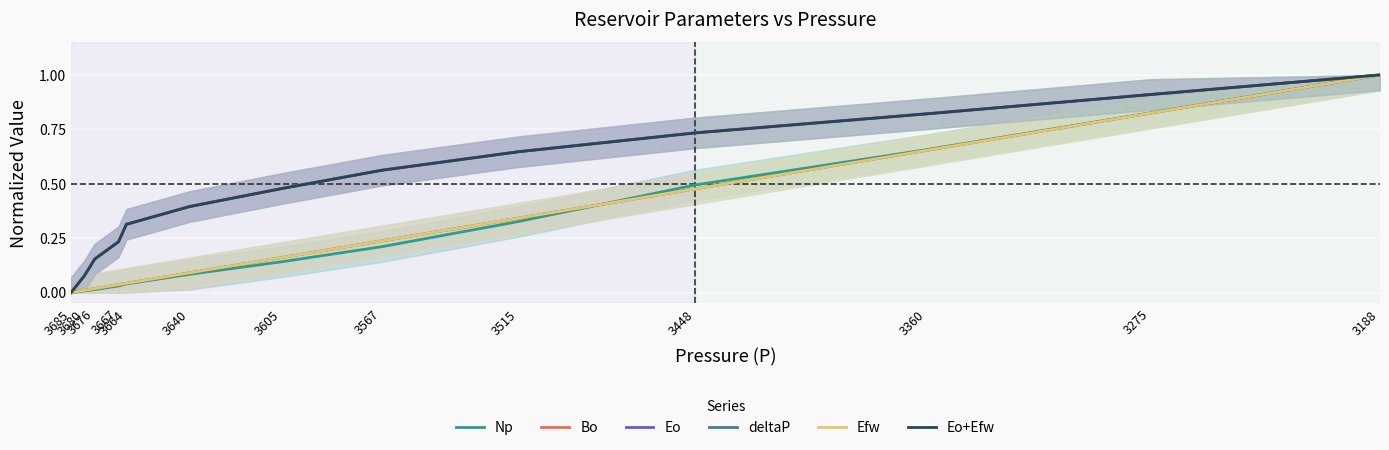

At 3680, list the series in order from largest to smallest.

Bo, Eo, Eo+Efw, Efw, deltaP, Np